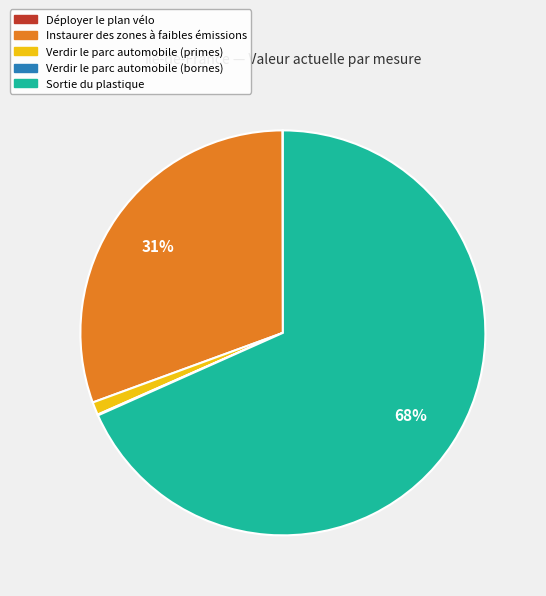

To the nearest percent, what is the difference between the largest and smallest slice percentages?

68%